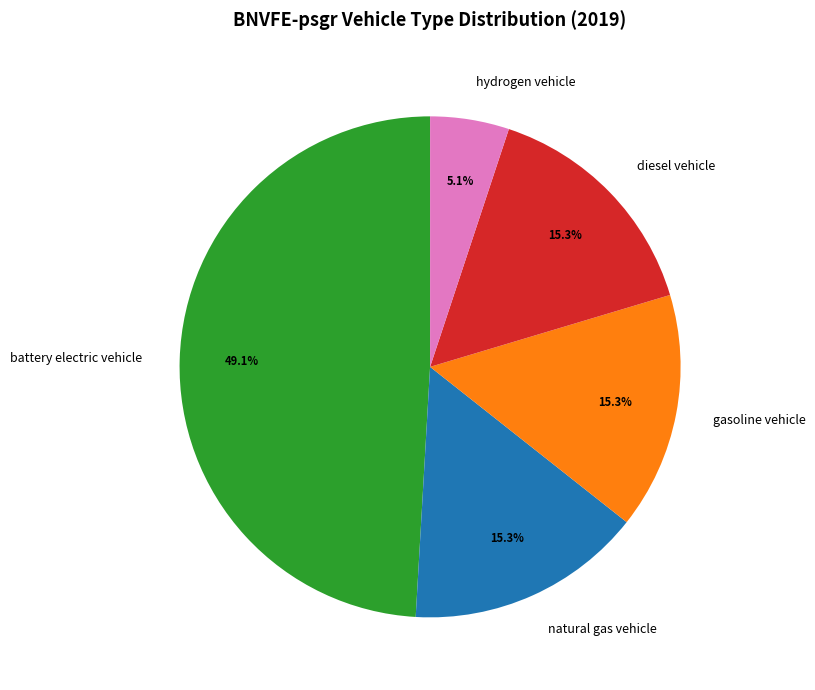

What is the ratio of the value at gasoline vehicle to the value at battery electric vehicle?

0.3